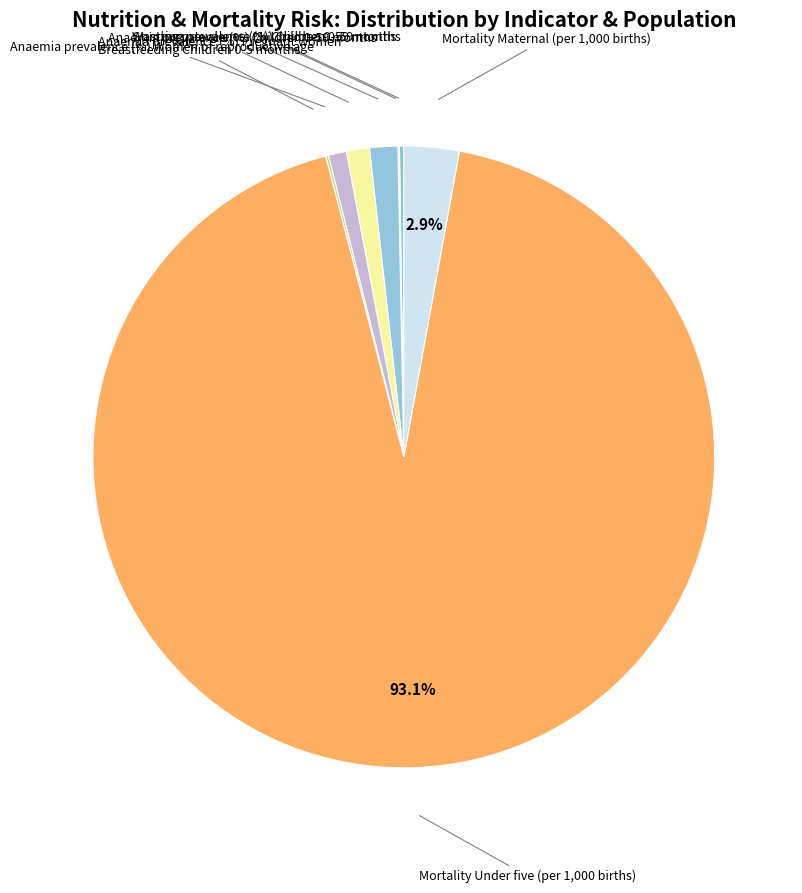

What is the majority slice?

Mortality Under five (per 1,000 births)